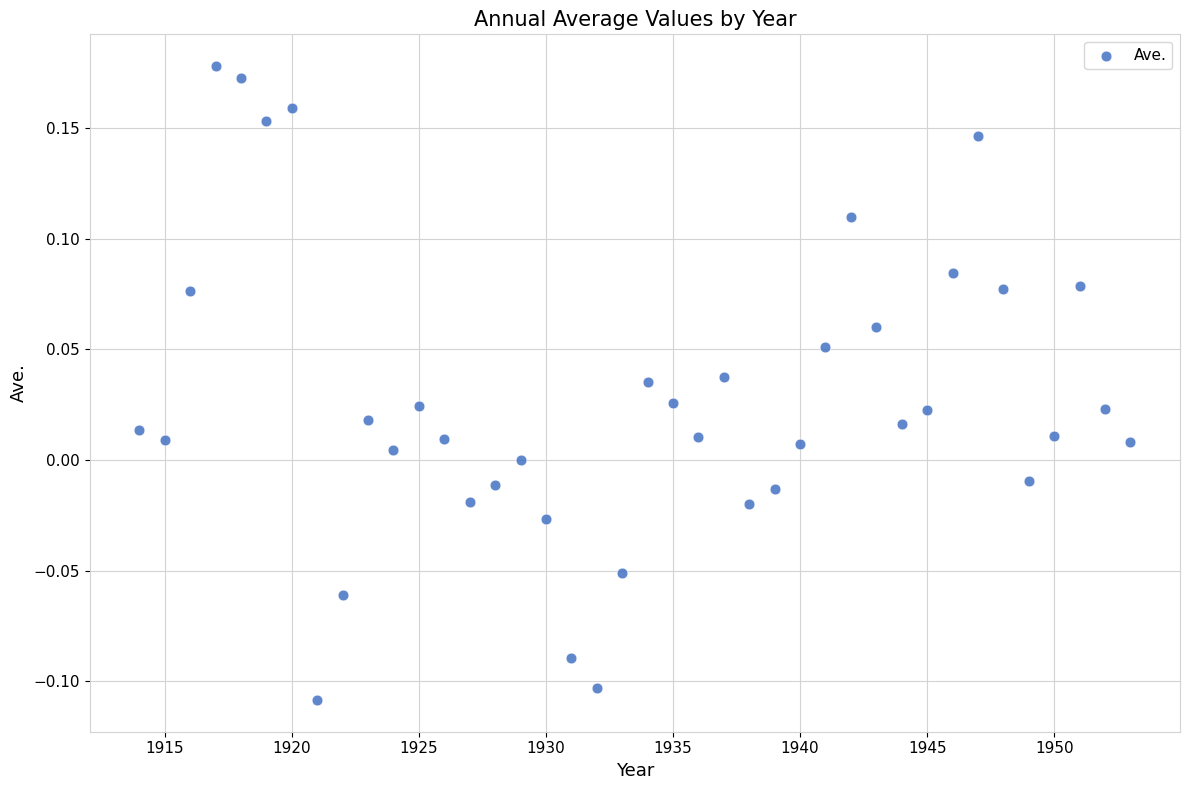

What is the range of X values (max minus min)?

39.0